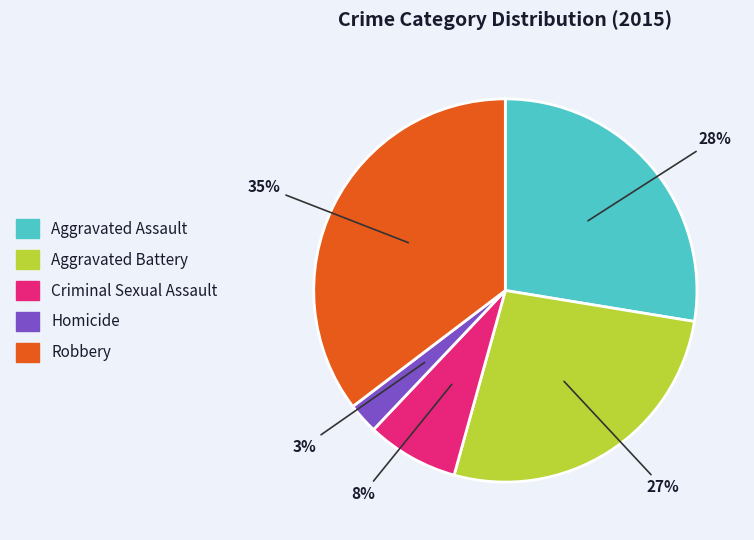

Do Aggravated Battery and Robbery together represent more than half of the pie?

Yes